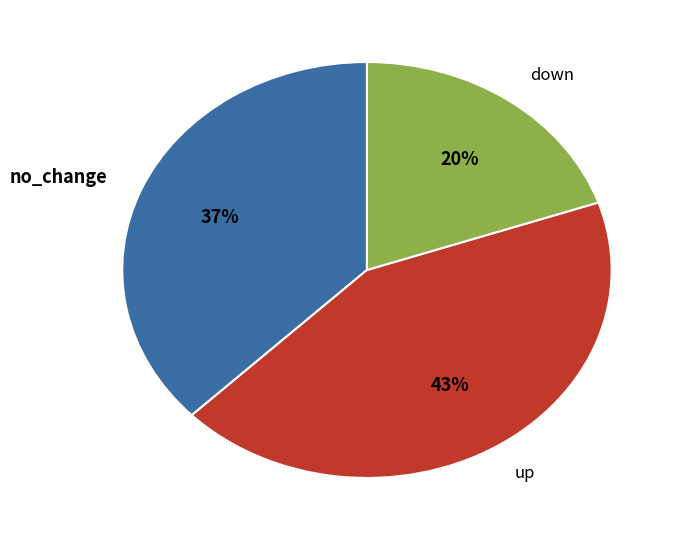

Rank the categories by value from highest to lowest.

up, no_change, down